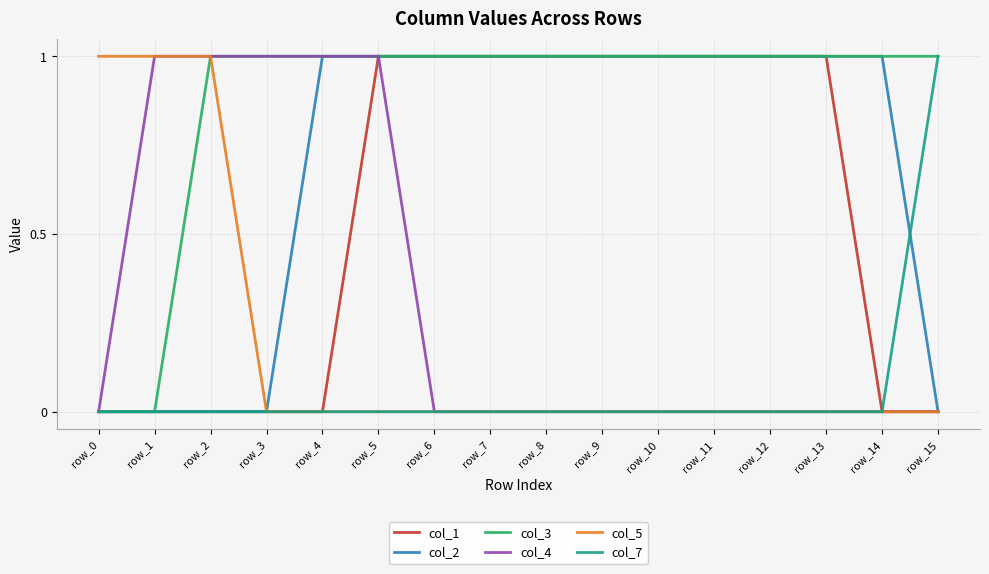

Between row_12 and row_14, which series saw the biggest shift?

col_1